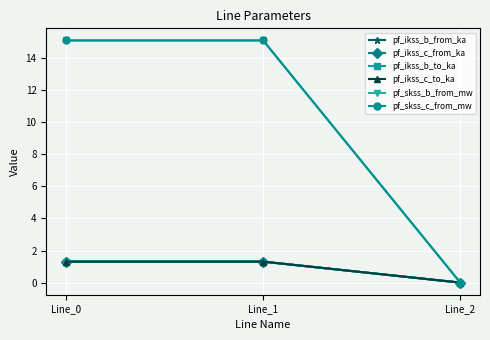

How many values in the pf_skss_c_from_mw series exceed 15?

2